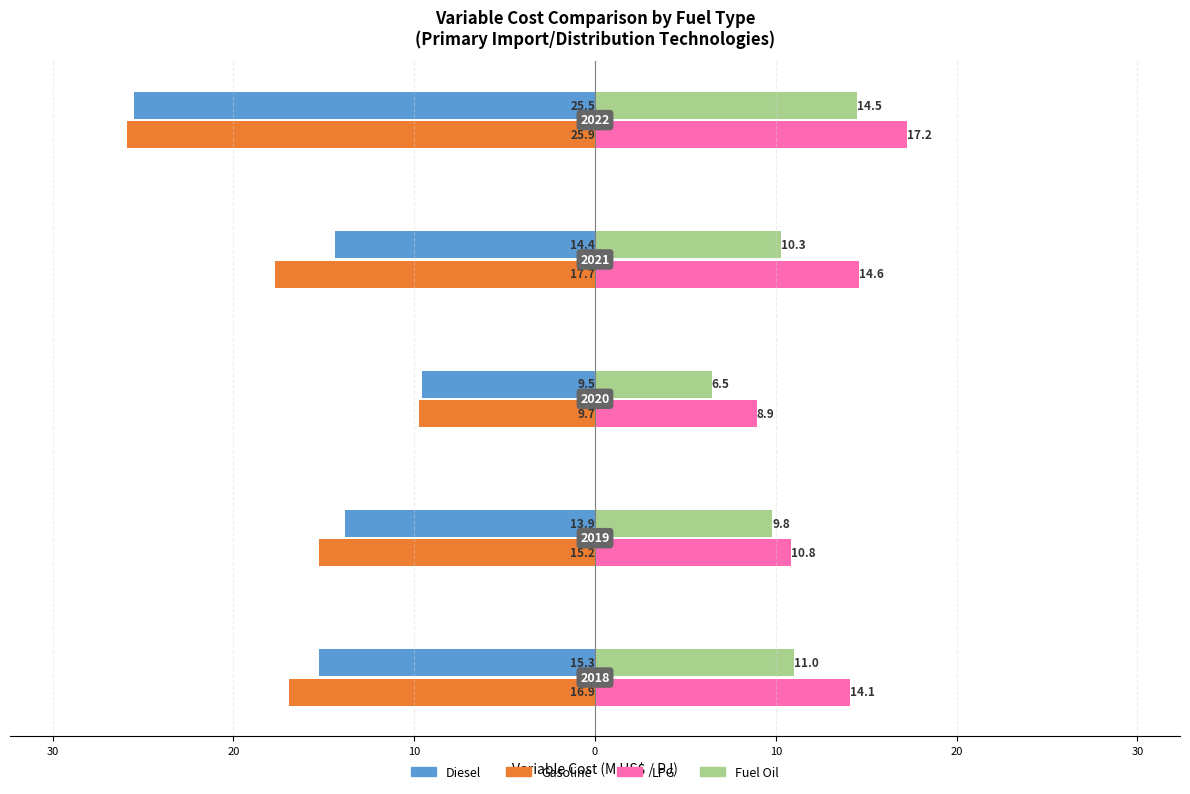

What is the difference between the second highest and second lowest values in the Fuel Oil series?

1.2